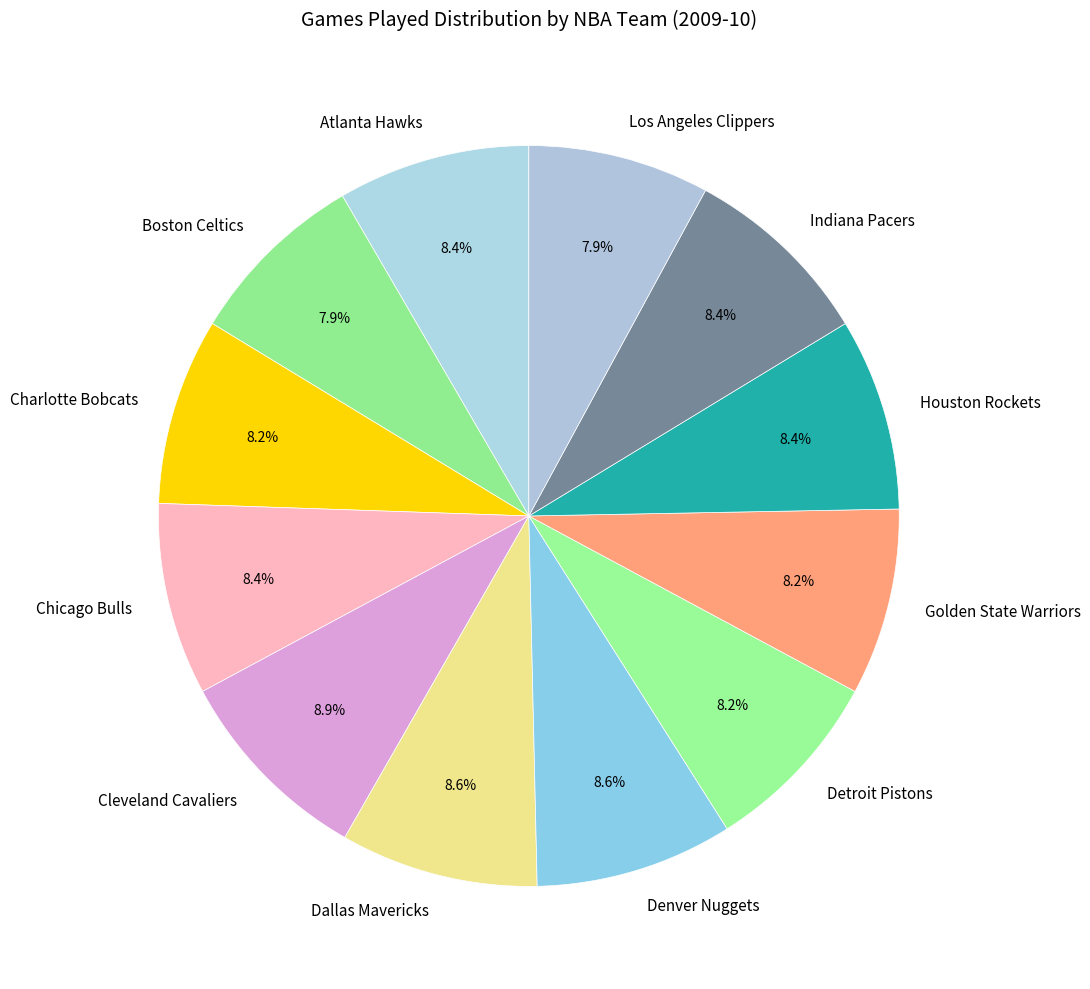

Do Golden State Warriors and Detroit Pistons together represent more than half of the pie?

No